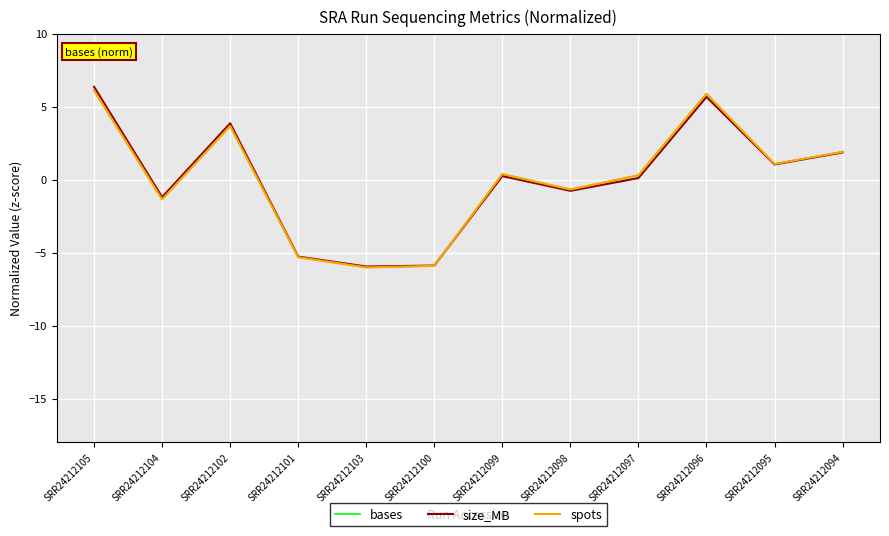

Reading left to right, list all the values displayed in this chart.

bases: 6.1	-1.4	3.7	-5.3	-6.0	-5.9	0.4	-0.7	0.3	5.9	1.1	1.9
size_MB: 6.4	-1.2	3.9	-5.3	-6.0	-5.9	0.2	-0.8	0.1	5.7	1.0	1.9
spots: 6.1	-1.4	3.7	-5.3	-6.0	-5.9	0.4	-0.7	0.3	5.9	1.1	1.9